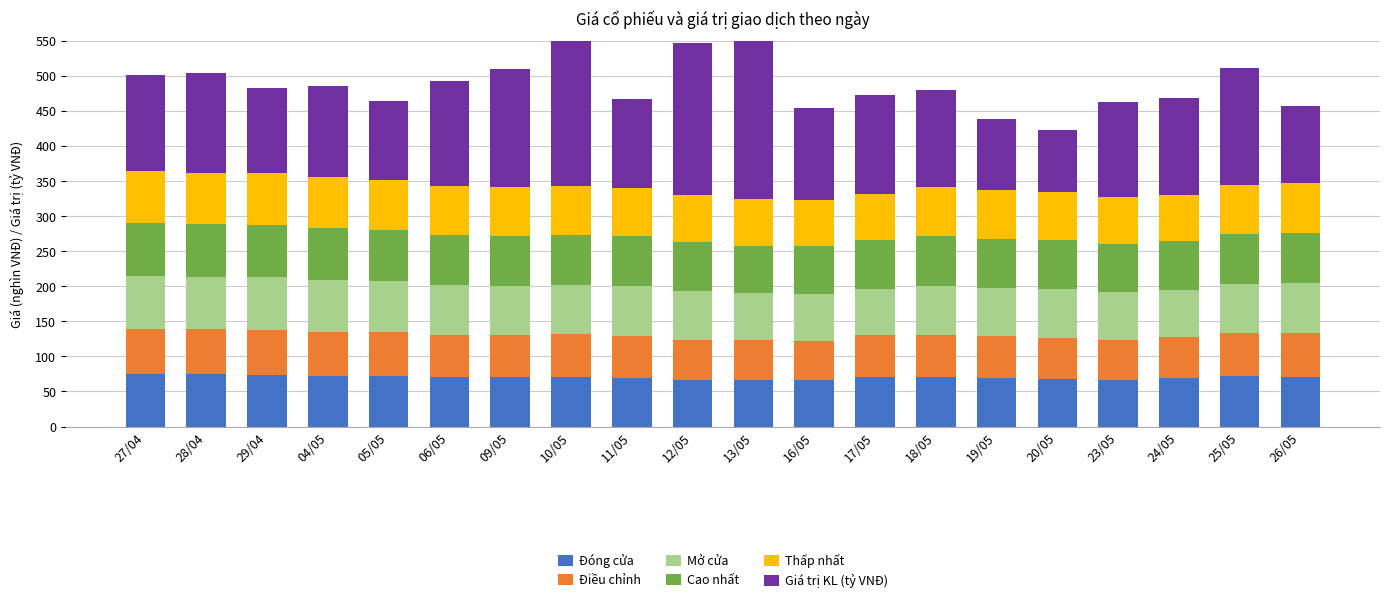

What is the label of the 4th bar from the left?

04/05